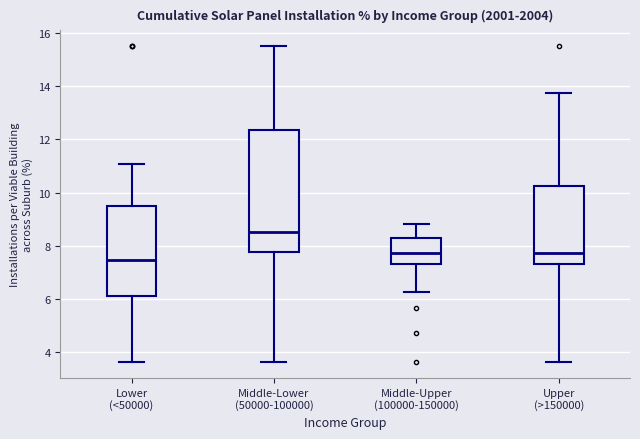

Reading left to right, read every box against the y-axis: the position of its median line, the range the box covers, and the ends of its whiskers. The values are not printed on the chart, so give them approximately, as read against the axis.

Lower (<50000): median 7.4, box 6.0 to 9.4, whiskers 3.6 to 11.0
Middle-Lower (50000-100000): median 8.6, box 7.8 to 12.4, whiskers 3.6 to 15.6
Middle-Upper (100000-150000): median 7.8, box 7.4 to 8.2, whiskers 6.2 to 8.8
Upper (>150000): median 7.8, box 7.4 to 10.2, whiskers 3.6 to 13.8